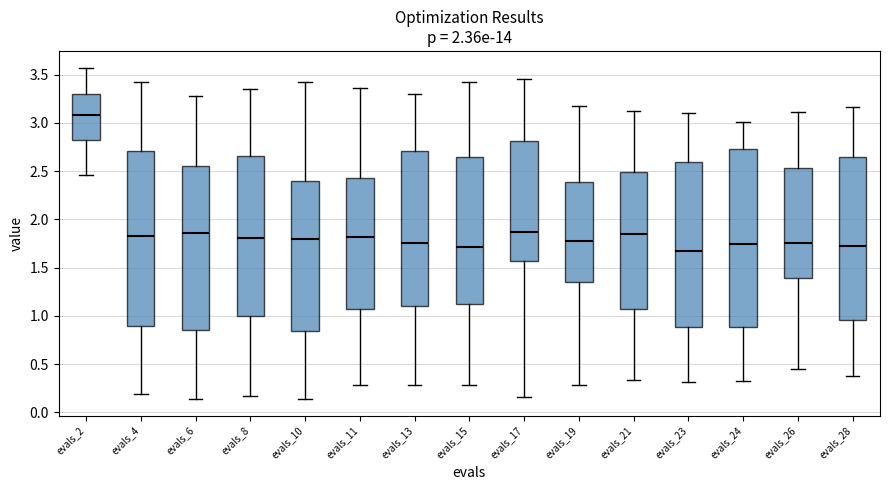

Reading left to right, read every box against the y-axis: the position of its median line, the range the box covers, and the ends of its whiskers. The values are not printed on the chart, so give them approximately, as read against the axis.

evals_2: median 3.10, box 2.80 to 3.30, whiskers 2.45 to 3.55
evals_4: median 1.85, box 0.90 to 2.70, whiskers 0.20 to 3.40
evals_6: median 1.85, box 0.85 to 2.55, whiskers 0.15 to 3.30
evals_8: median 1.80, box 1.00 to 2.65, whiskers 0.15 to 3.35
evals_10: median 1.80, box 0.85 to 2.40, whiskers 0.15 to 3.40
evals_11: median 1.80, box 1.10 to 2.45, whiskers 0.30 to 3.35
evals_13: median 1.75, box 1.10 to 2.70, whiskers 0.30 to 3.30
evals_15: median 1.70, box 1.10 to 2.65, whiskers 0.30 to 3.40
evals_17: median 1.85, box 1.55 to 2.80, whiskers 0.15 to 3.45
evals_19: median 1.75, box 1.35 to 2.40, whiskers 0.30 to 3.20
evals_21: median 1.85, box 1.05 to 2.50, whiskers 0.35 to 3.10
evals_23: median 1.65, box 0.90 to 2.60, whiskers 0.30 to 3.10
evals_24: median 1.75, box 0.90 to 2.75, whiskers 0.30 to 3.00
evals_26: median 1.75, box 1.40 to 2.55, whiskers 0.45 to 3.10
evals_28: median 1.75, box 0.95 to 2.65, whiskers 0.40 to 3.15